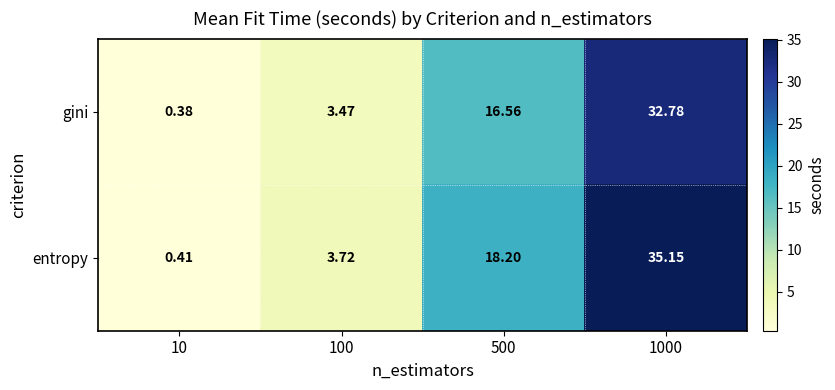

Which label corresponds to the smallest value in the chart?

10